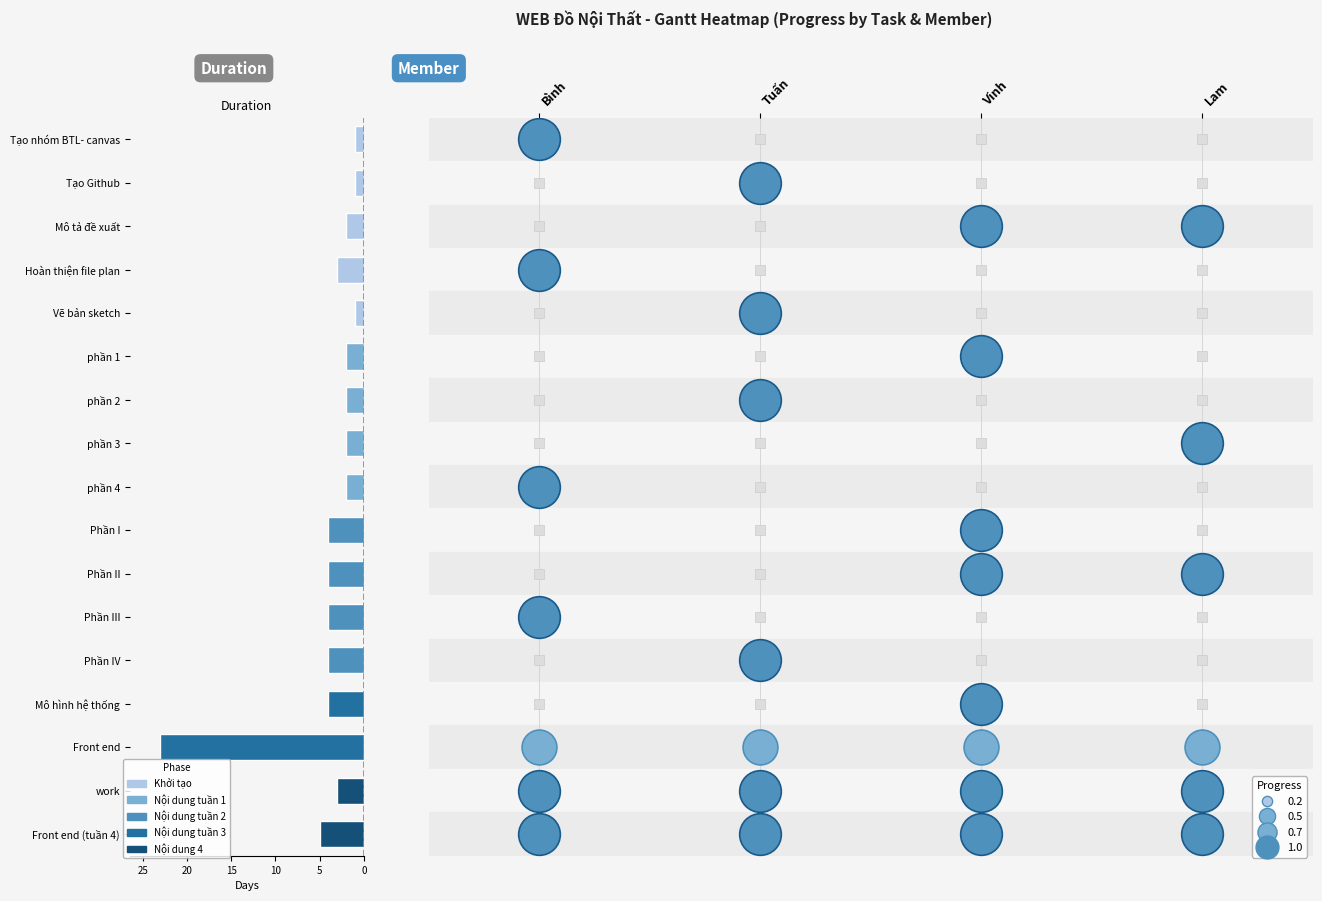

Where is progress nearest to the value 0?

14